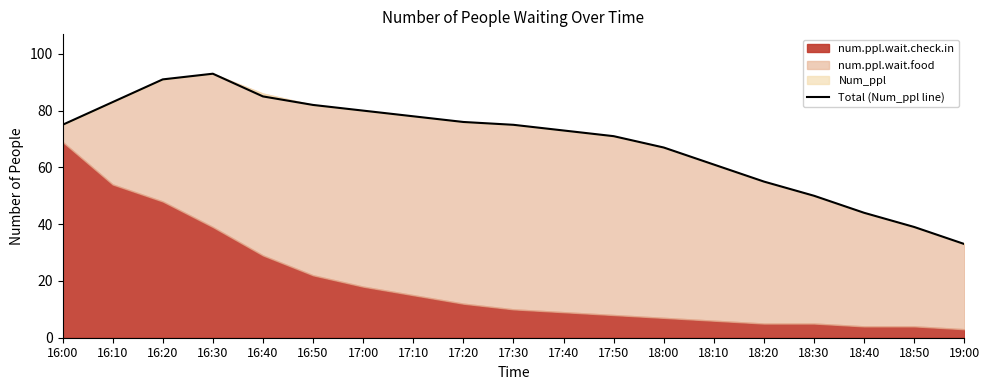

Reading left to right, list all the values displayed in this chart.

16:00=75	16:10=83	16:20=91	16:30=93	16:40=85	16:50=82	17:00=80	17:10=78	17:20=76	17:30=75	17:40=73	17:50=71	18:00=67	18:10=61	18:20=55	18:30=50	18:40=44	18:50=39	19:00=33